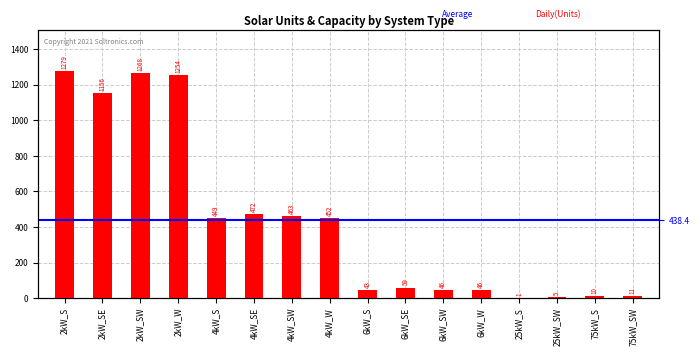

What is the greatest value displayed?

1279